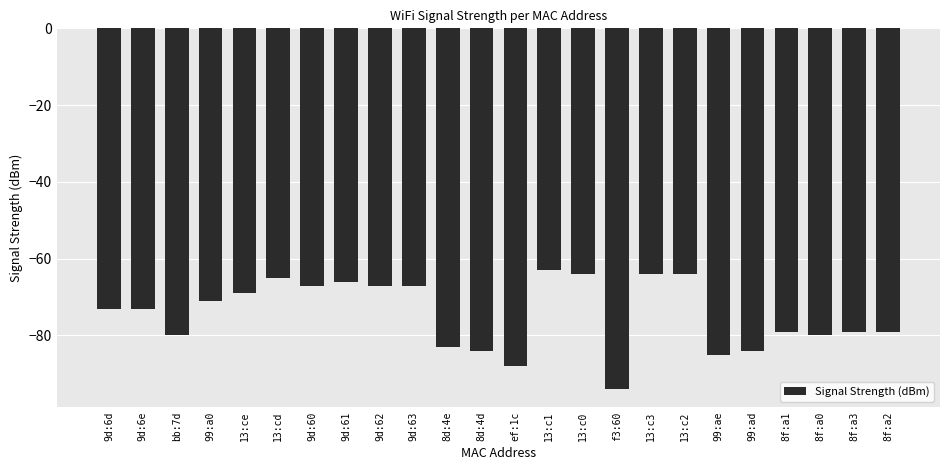

The value at 99:a0 is -20. True or false?

False